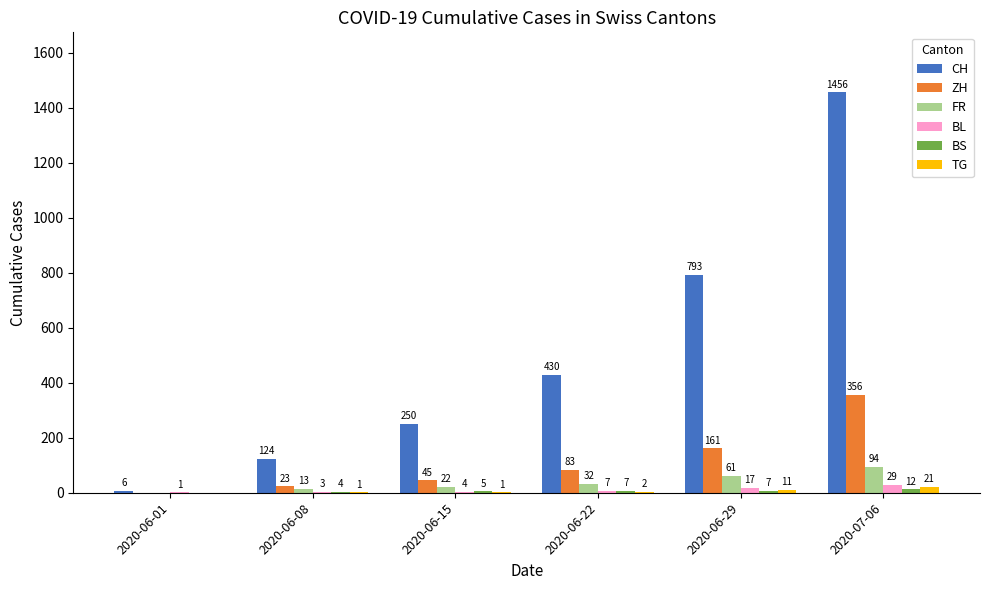

What is the highest value of the FR series?

94